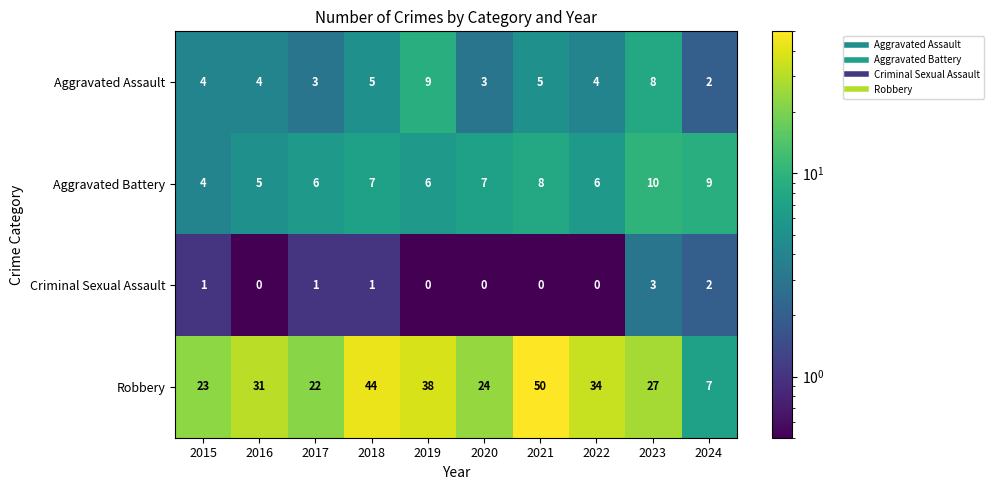

Count the Criminal Sexual Assault values in the range 0 to 1.

8